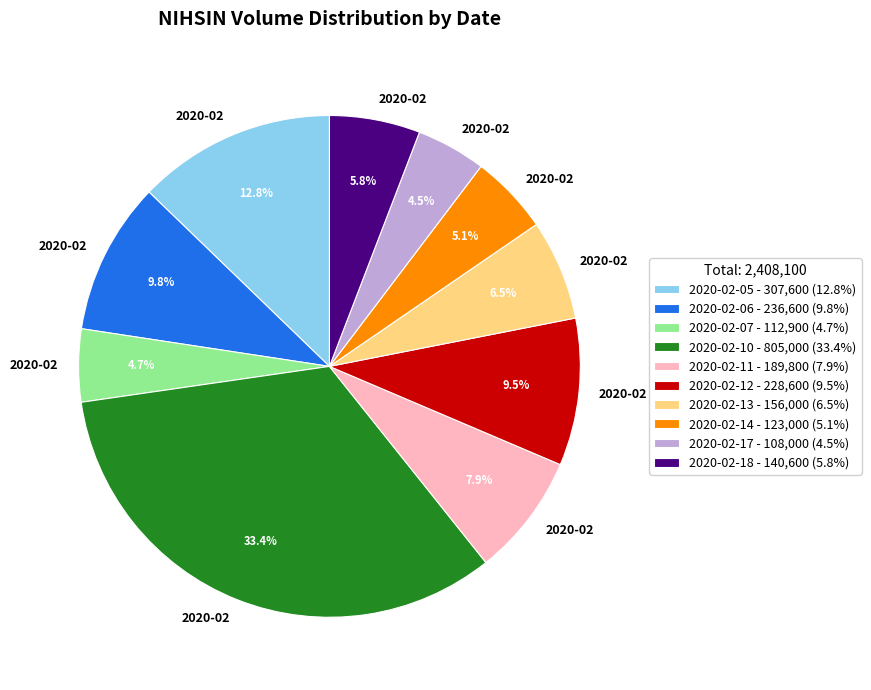

Between 2020-02-18 and 2020-02-10, which is larger?

2020-02-10